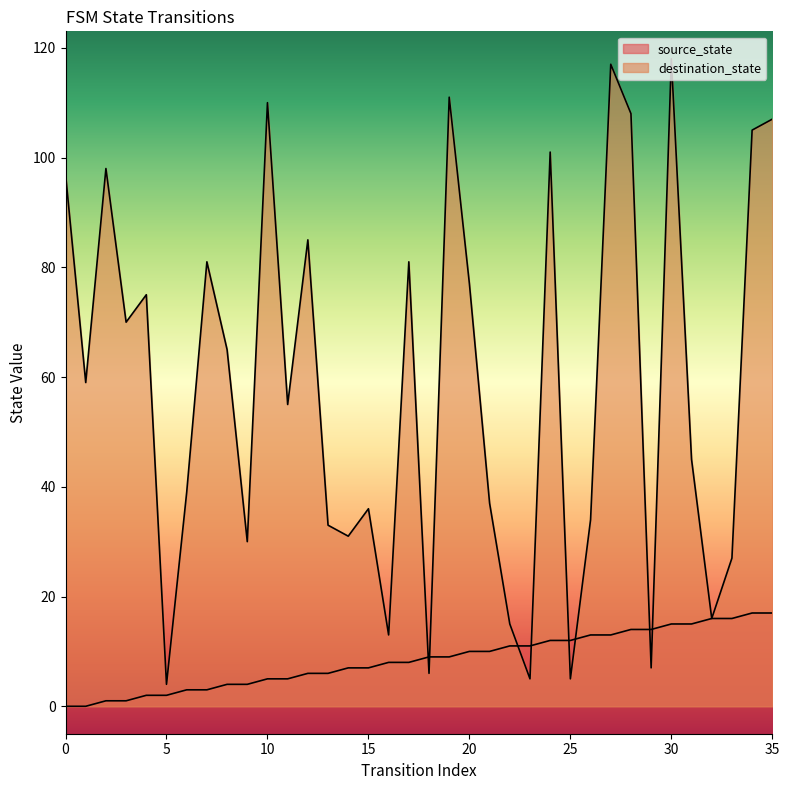

Between 35 and 10, which is larger?

35